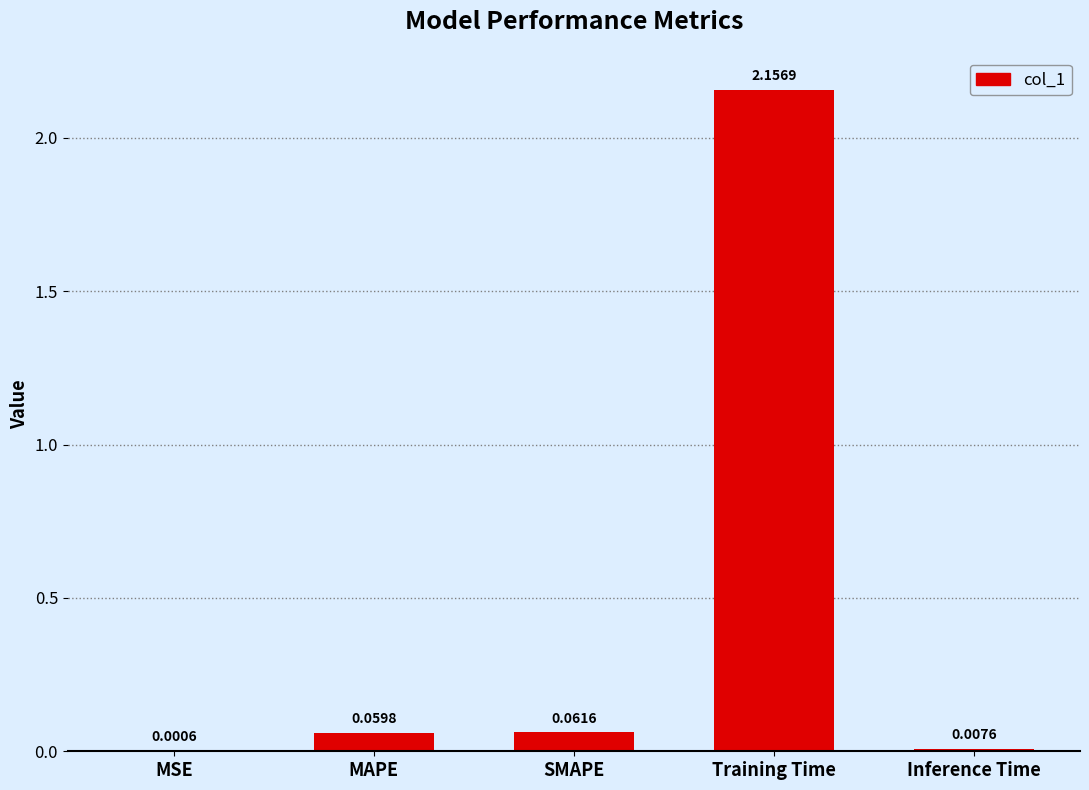

What is the average value?

0.5